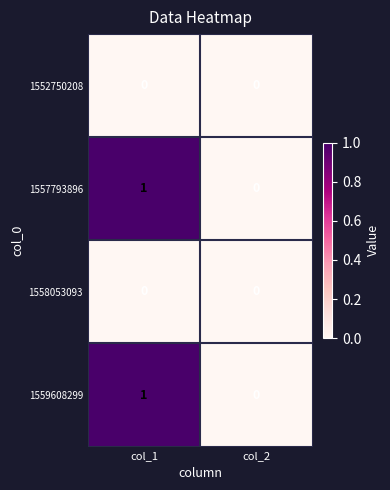

At which category is the sum across all series the highest?

col_1